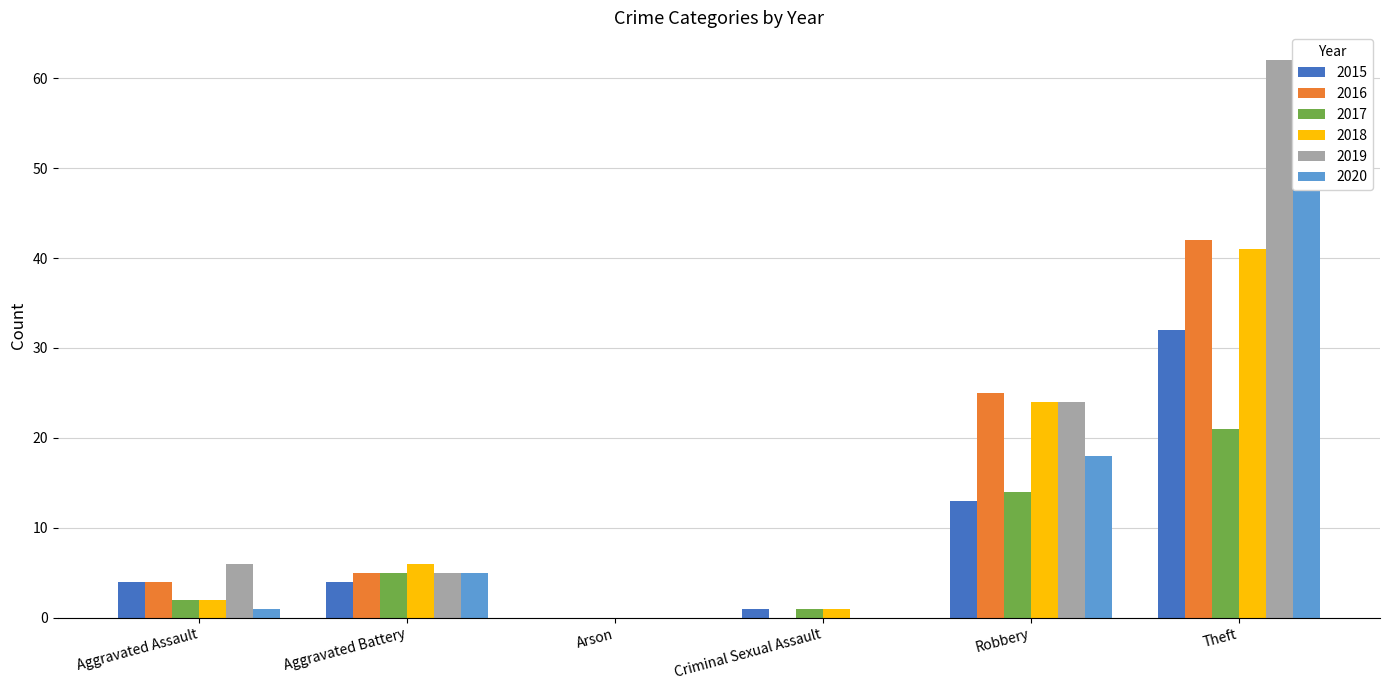

At how many categories does at least one series exceed 9?

2